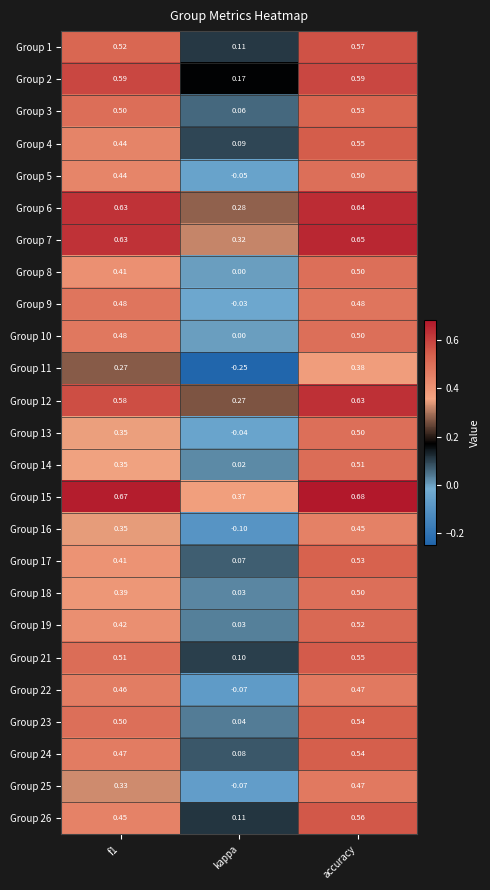

Which category has the lowest value in the Group 1 series?

kappa